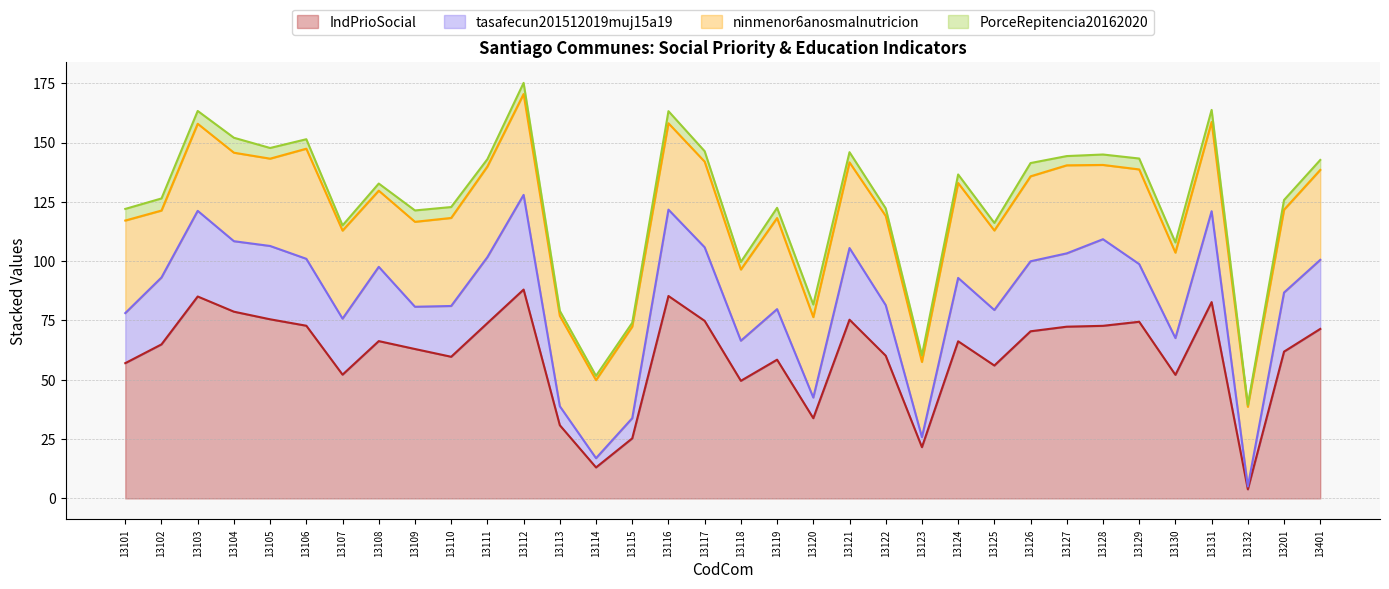

Is it true that tasafecun201512019muj15a19 equals 128.8 at 13101?

False